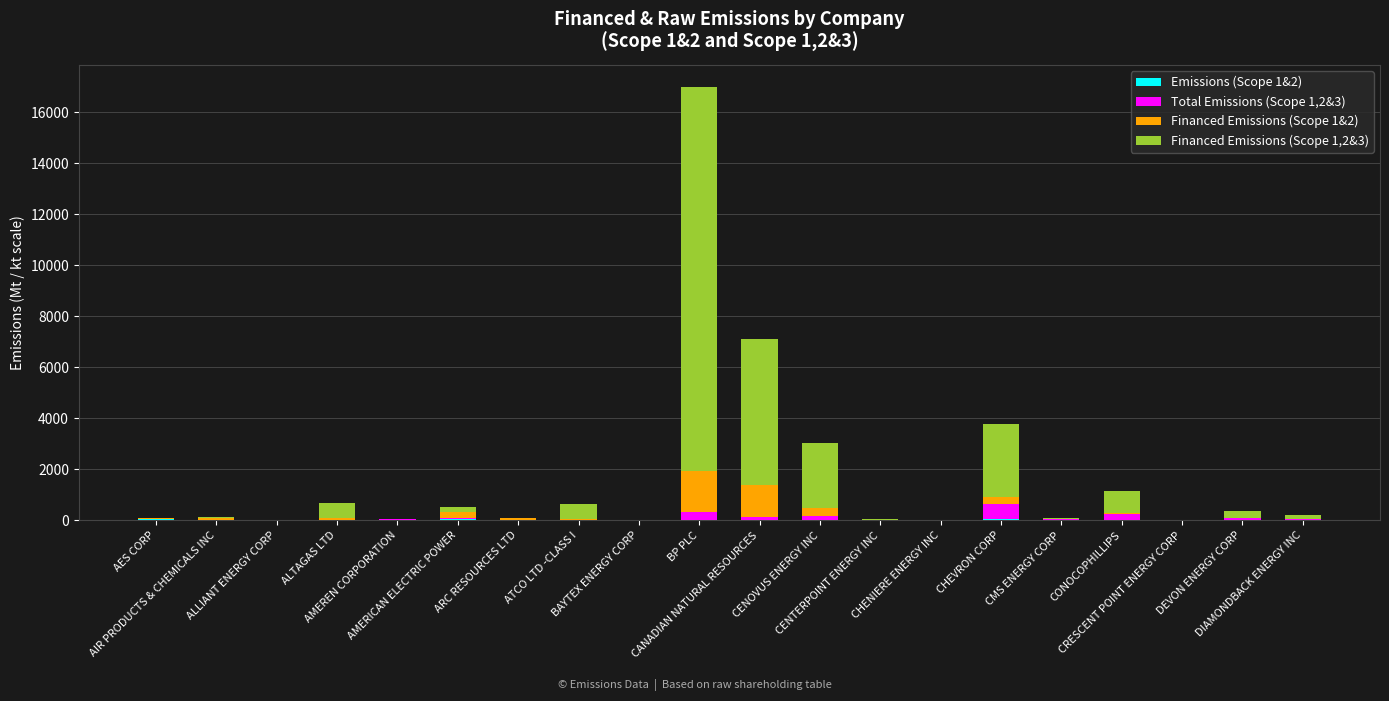

What is the total value across all series at ATCO LTD -CLASS I?

657.5